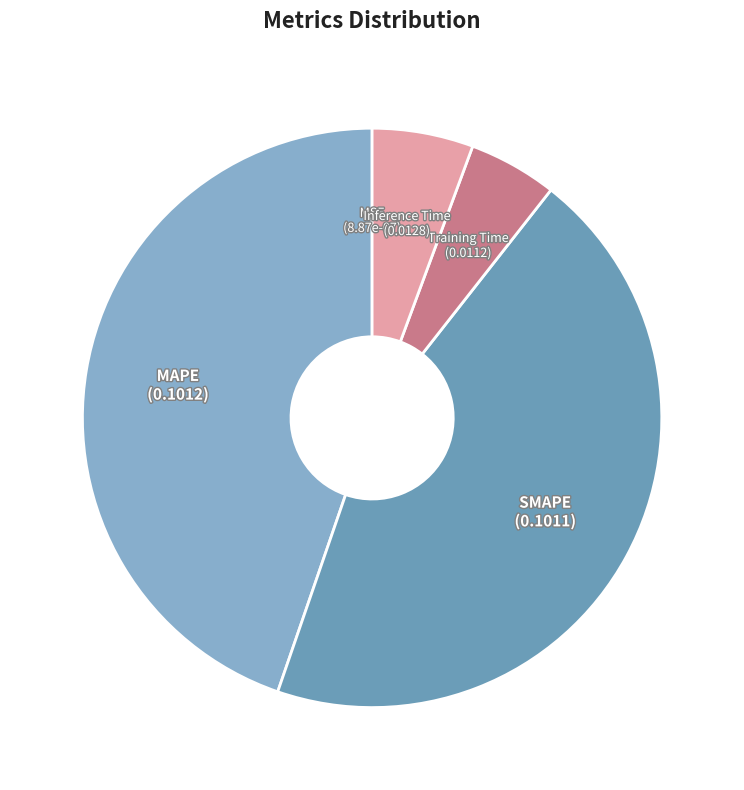

Combined, do SMAPE and MAPE account for over 50%?

Yes